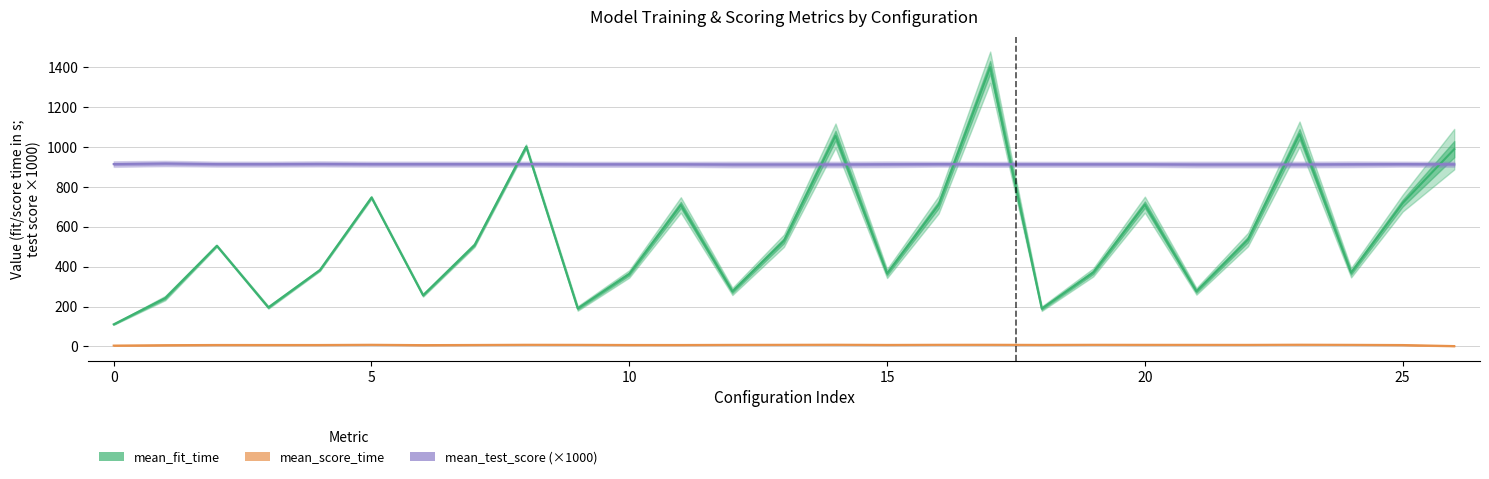

True or false: mean_test_score (×1000) has more than 0 points higher than both neighbors.

True